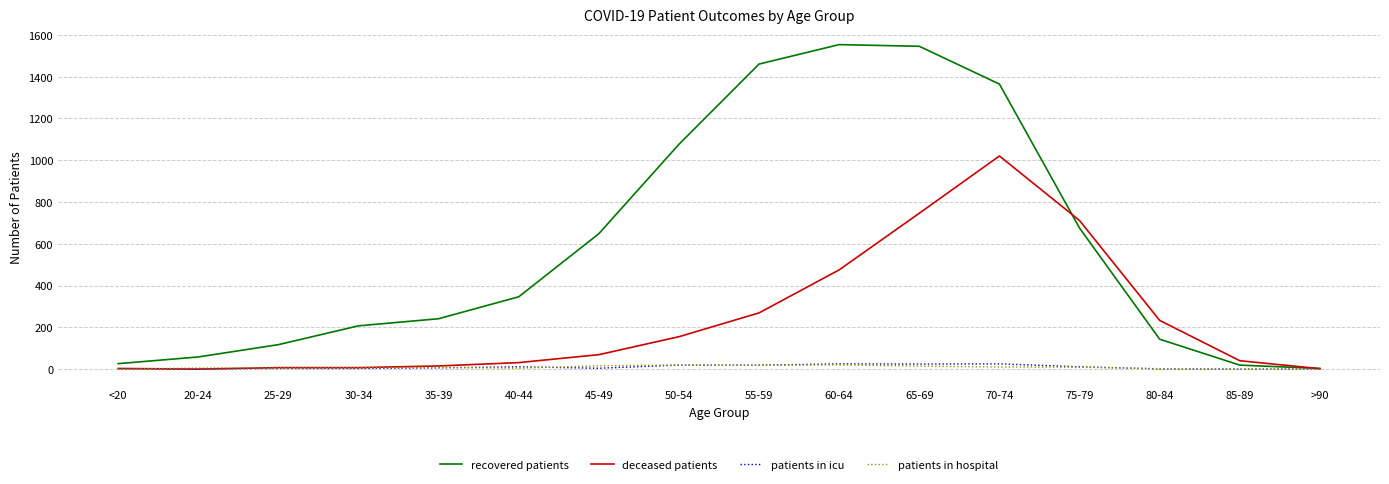

At which category is the sum across all series the highest?

70-74